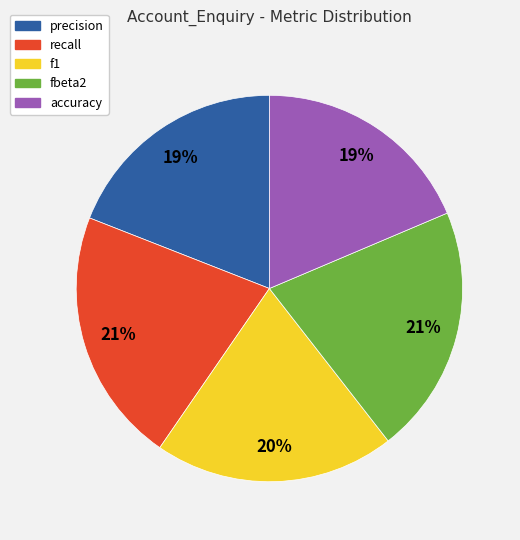

The recall slice represents 21% of the pie. True or false?

True